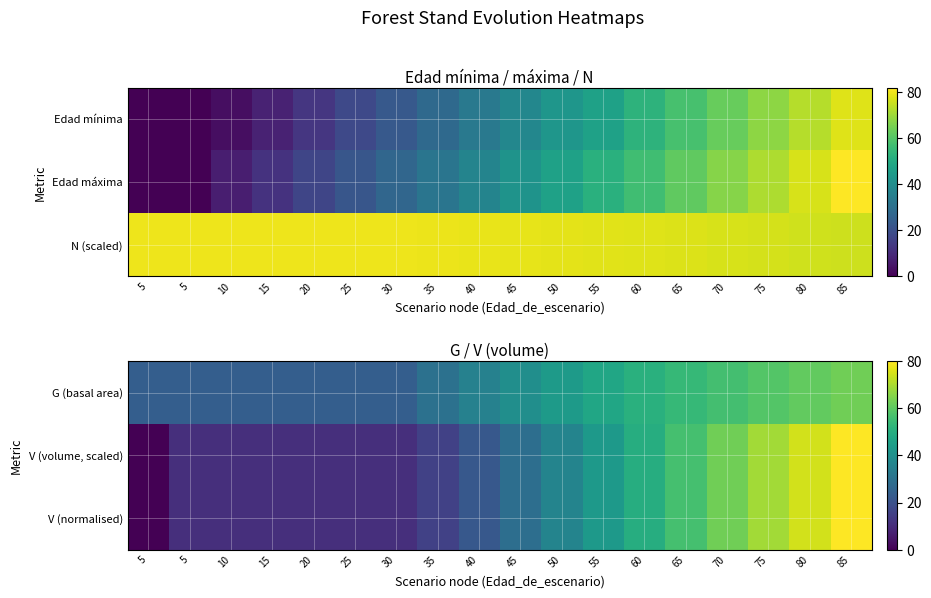

What is the approximate value of V (normalised) at 10?

10.8